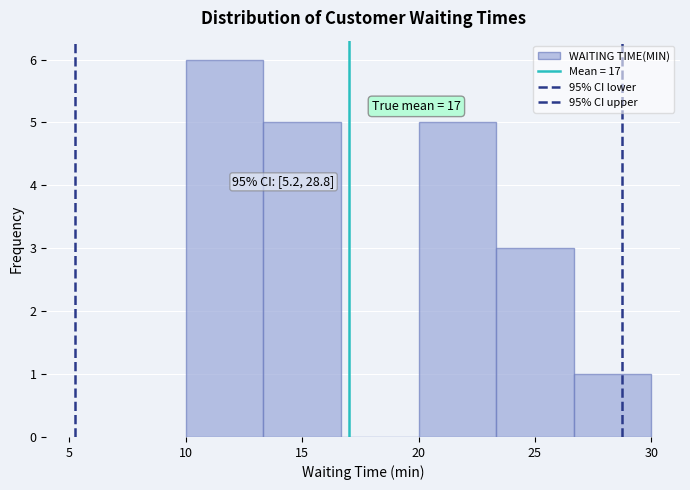

Over which range of the x-axis is the bar tallest?

10.0 to 13.5